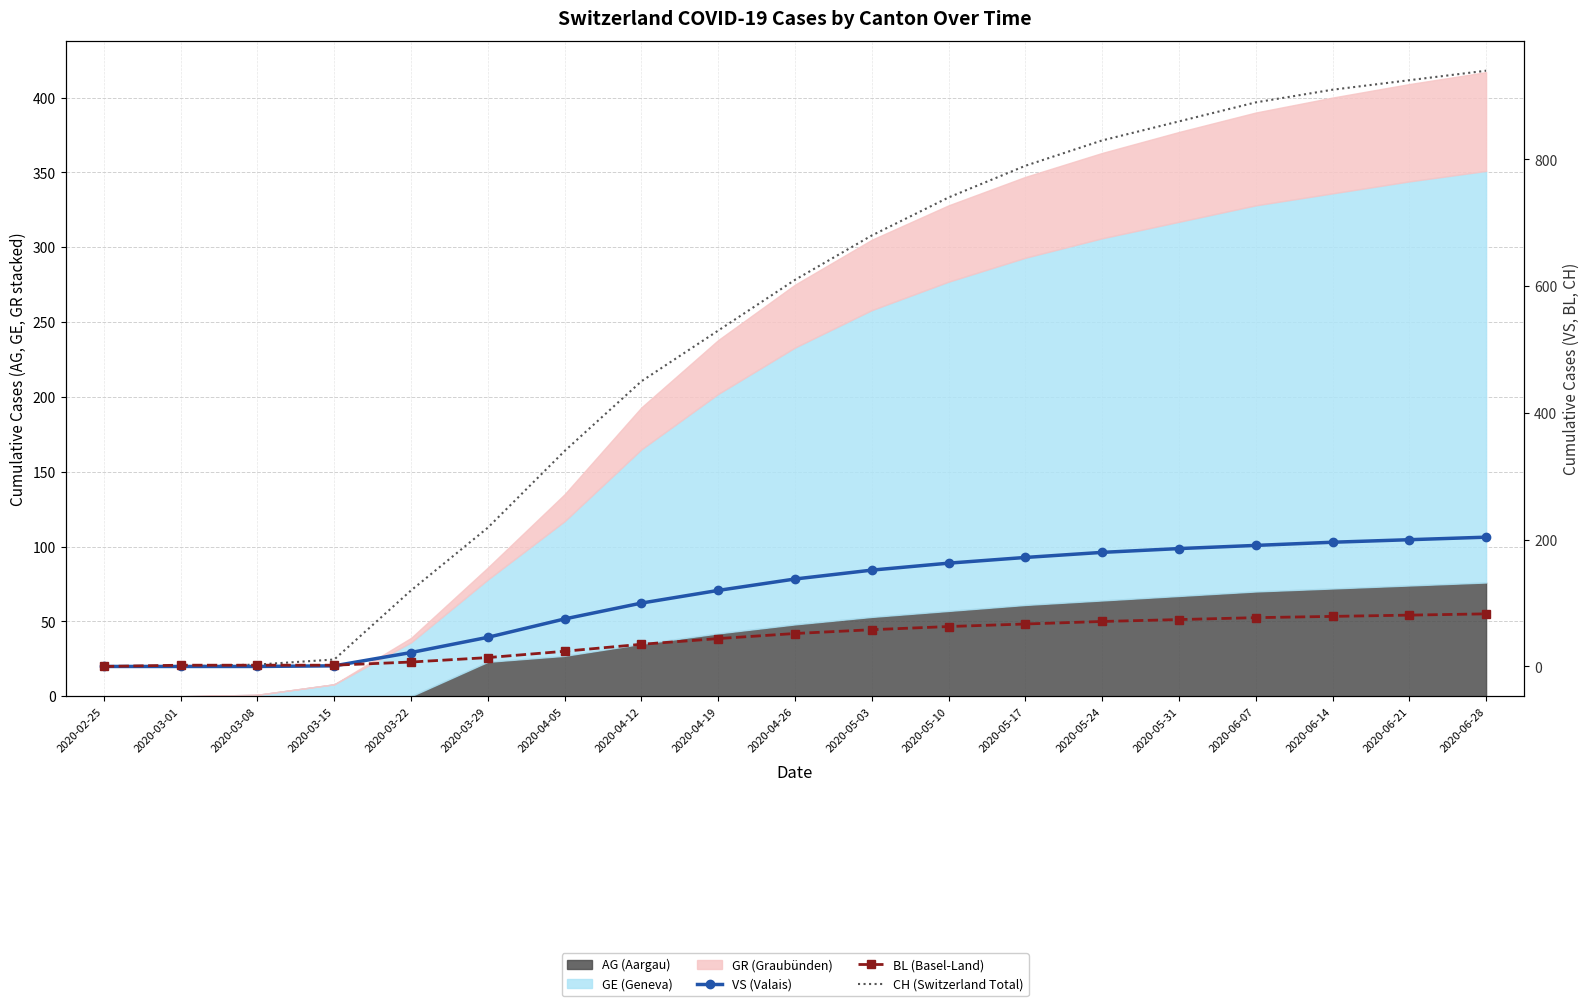

What is the value of the BL (Basel-Land) point at the 18th from the left?

81